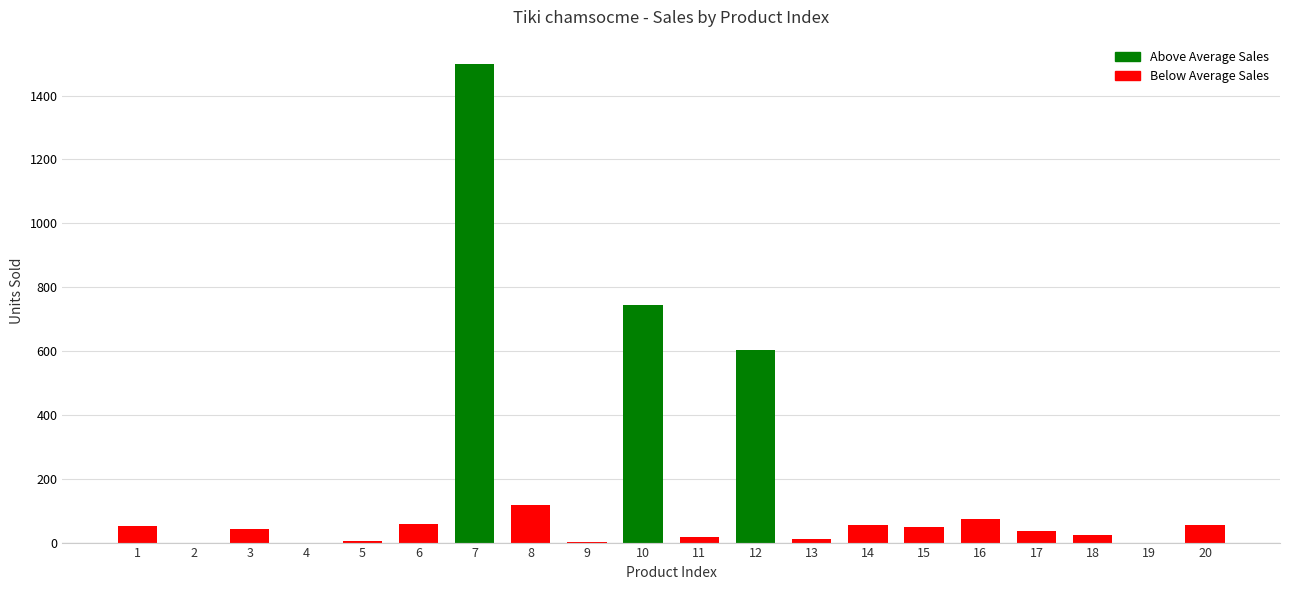

What is the average value?

172